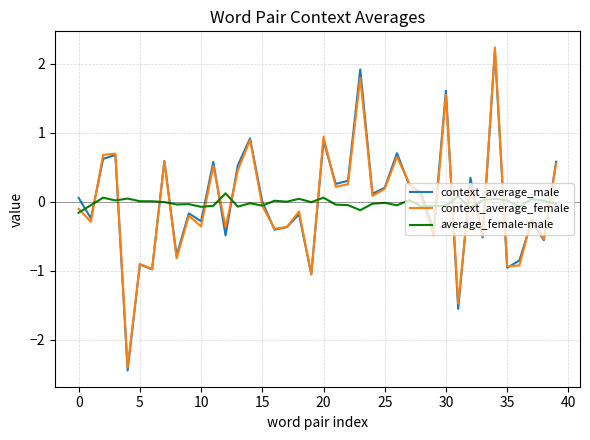

True or false: average_female-male and context_average_male cross at least once.

True